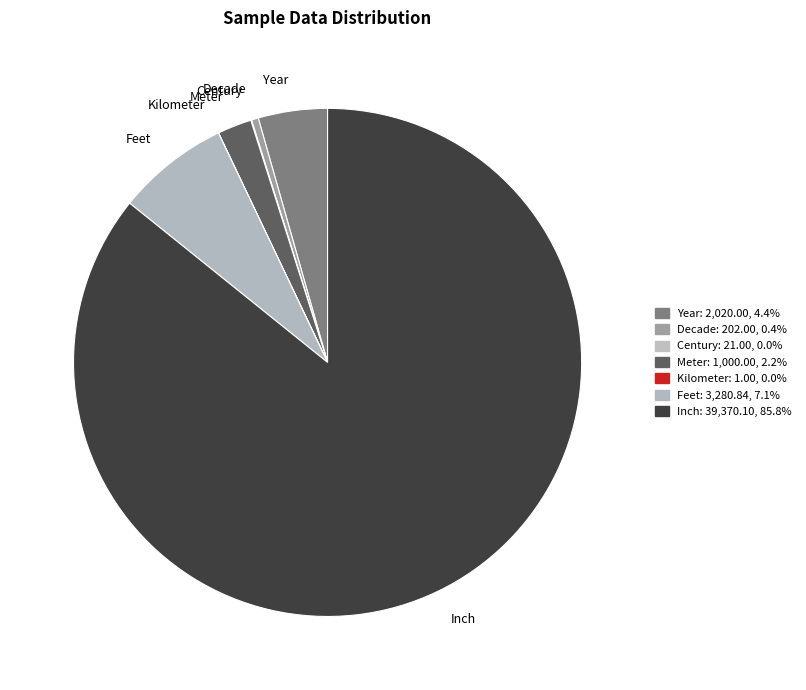

Does any single category account for the majority?

Yes